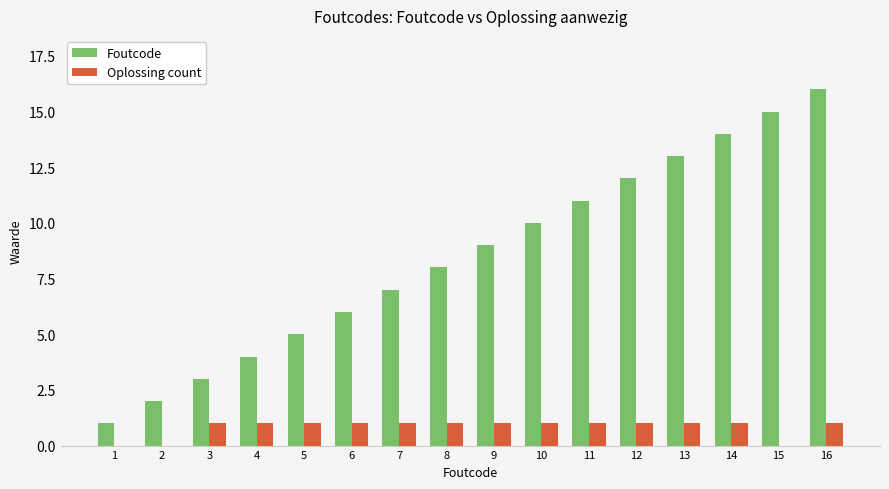

At which label does Foutcode reach its peak?

16